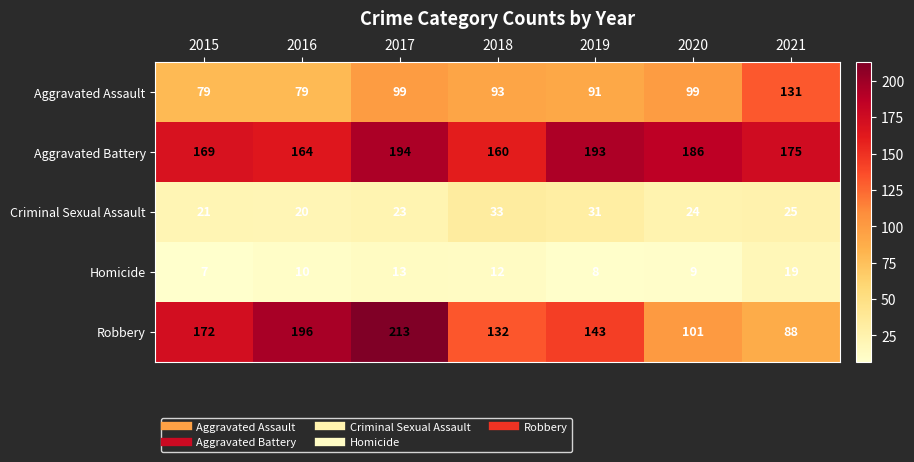

At how many categories does at least one series exceed 61?

7